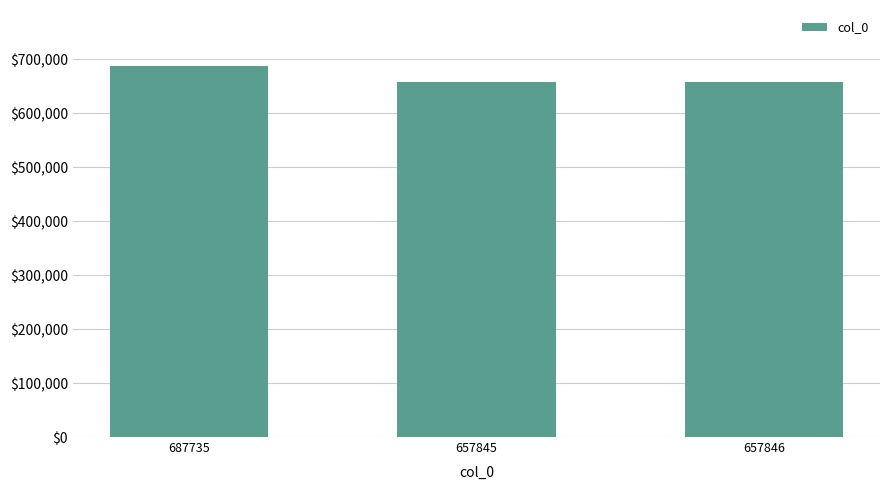

What is the sum of all values?

2003426